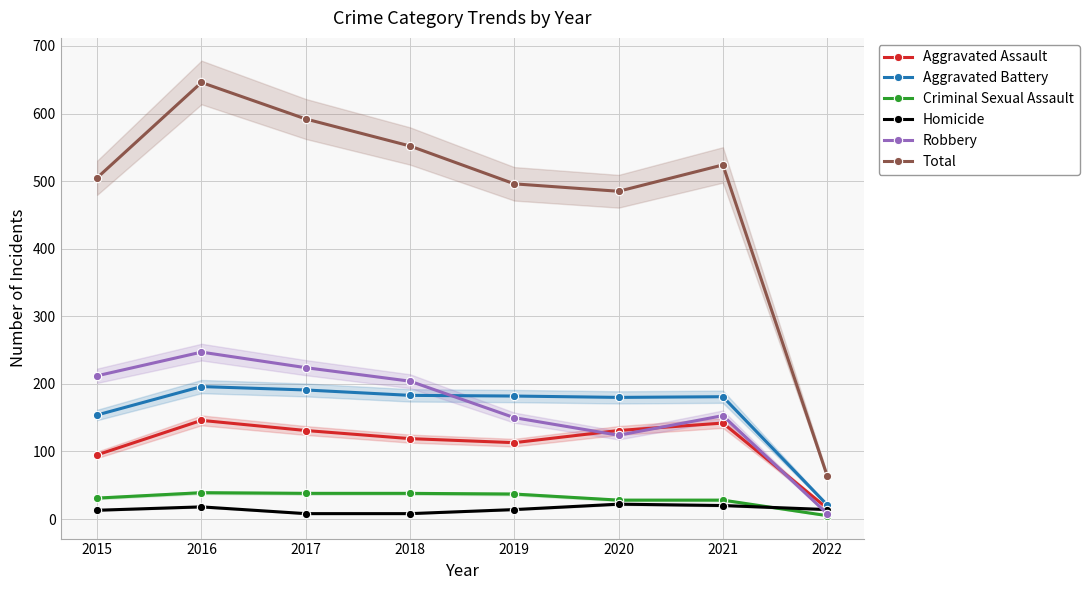

What is the sum of the Aggravated Battery values at 2016 and 2022?

217